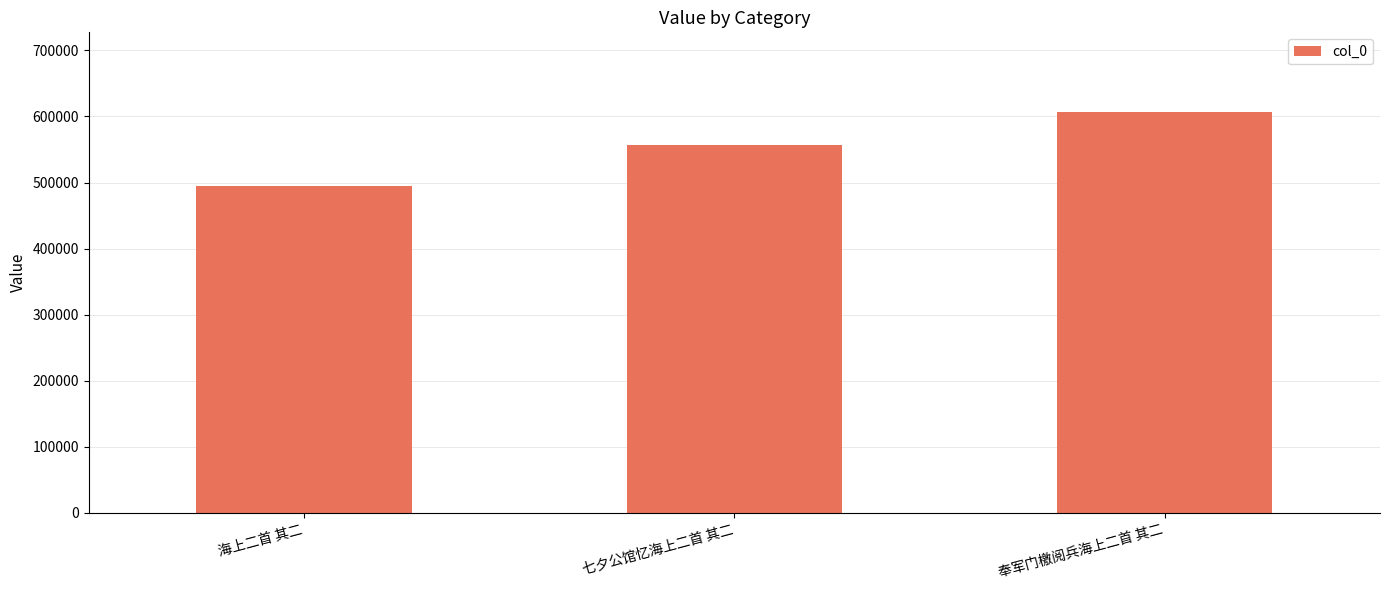

What is the change in value from 海上二首 其二 to 奉军门檄阅兵海上二首 其二?

+110622